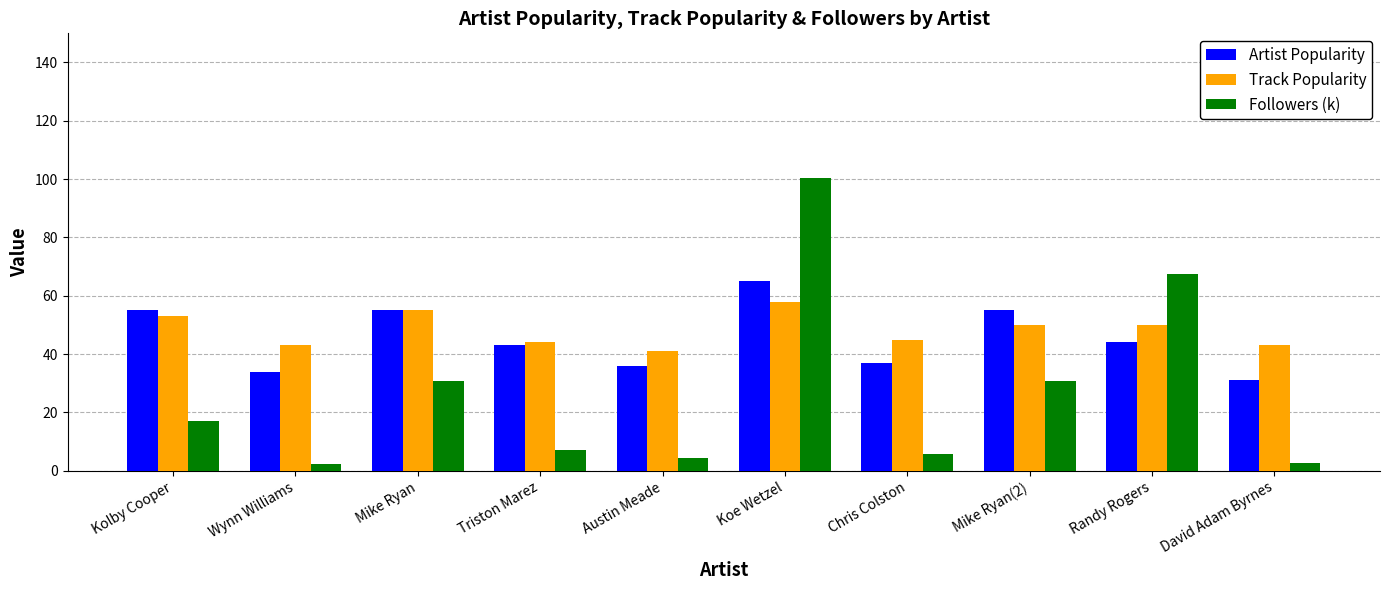

What is the difference between the highest and lowest values at Chris Colston?

39.3